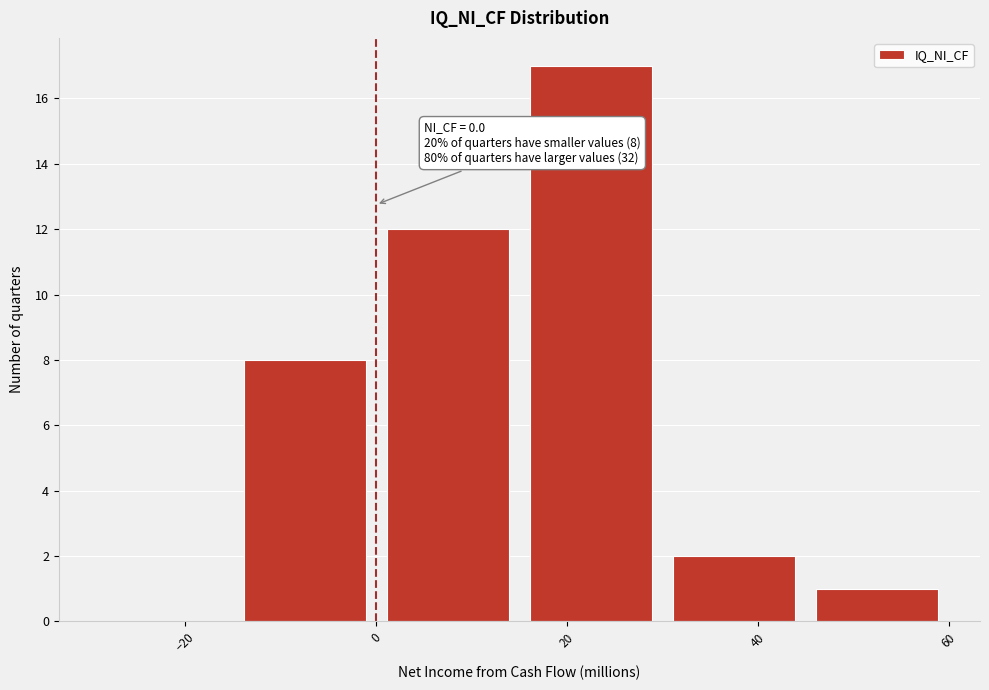

Which range on the x-axis has the tallest bar?

15 to 30